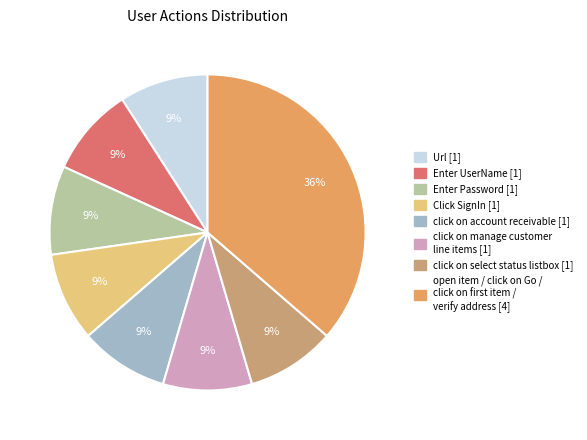

Is there a majority slice in this chart?

No